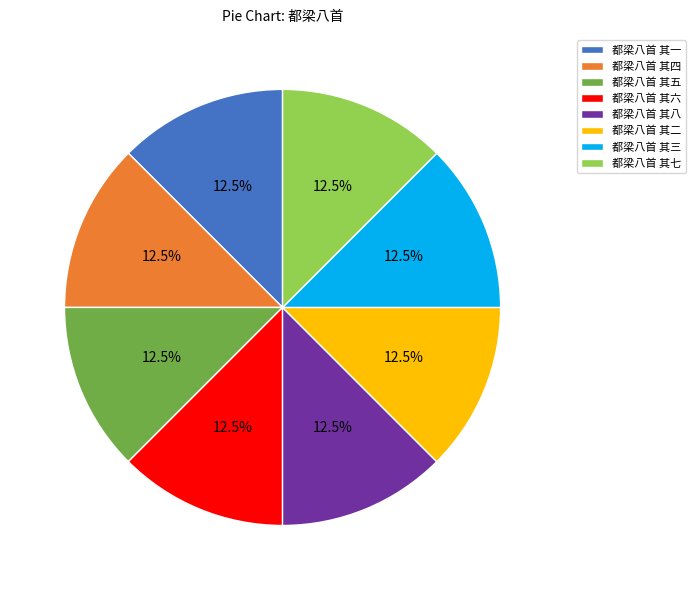

Count the number of slices in the pie.

8